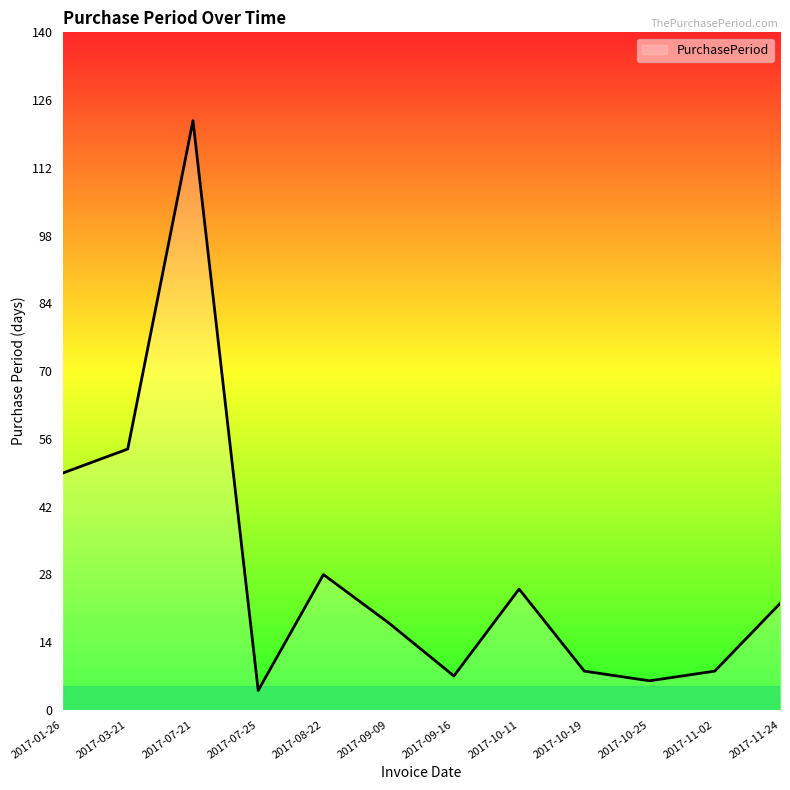

Where does the data first go above 22?

2017-01-26